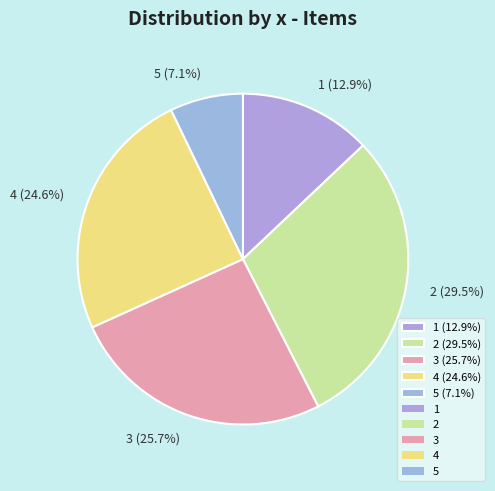

Does 2 account for over 50% of the chart?

No